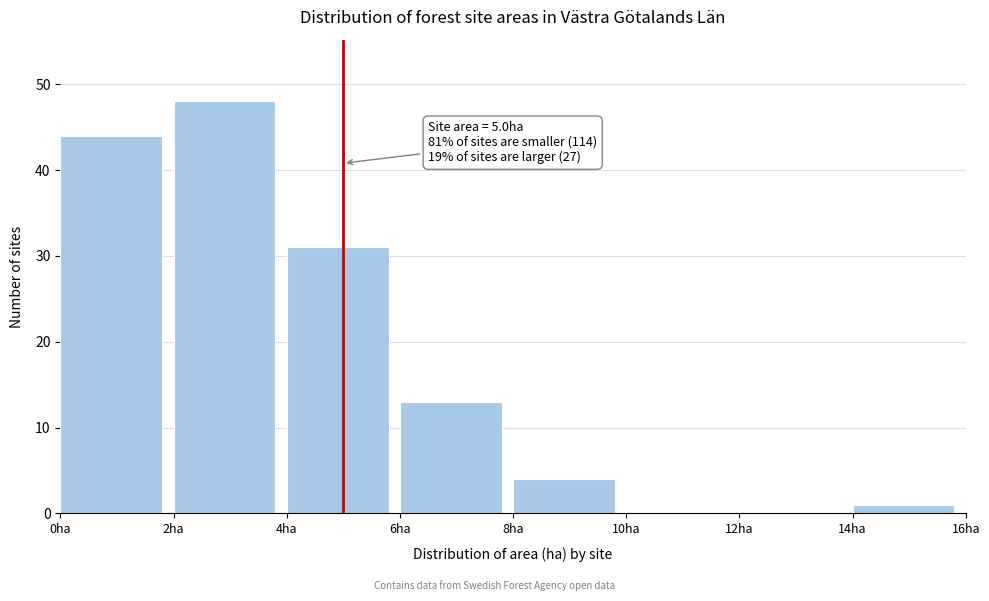

Which range on the x-axis has the tallest bar?

2 to 4